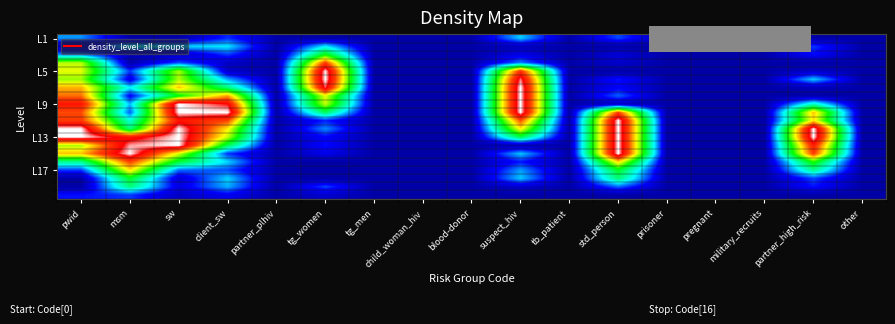

What is the total value across all series at prisoner?

1.0